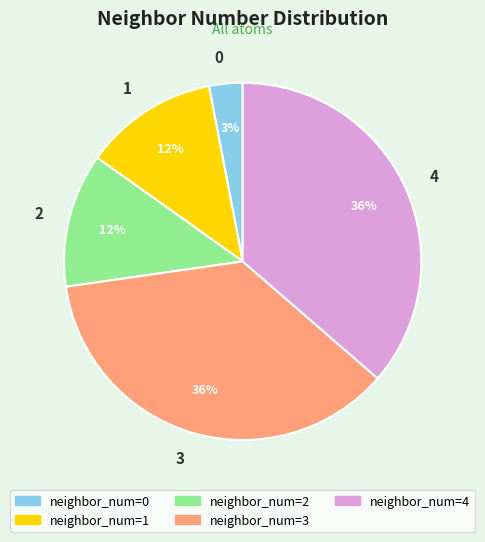

Is there a majority slice in this chart?

No